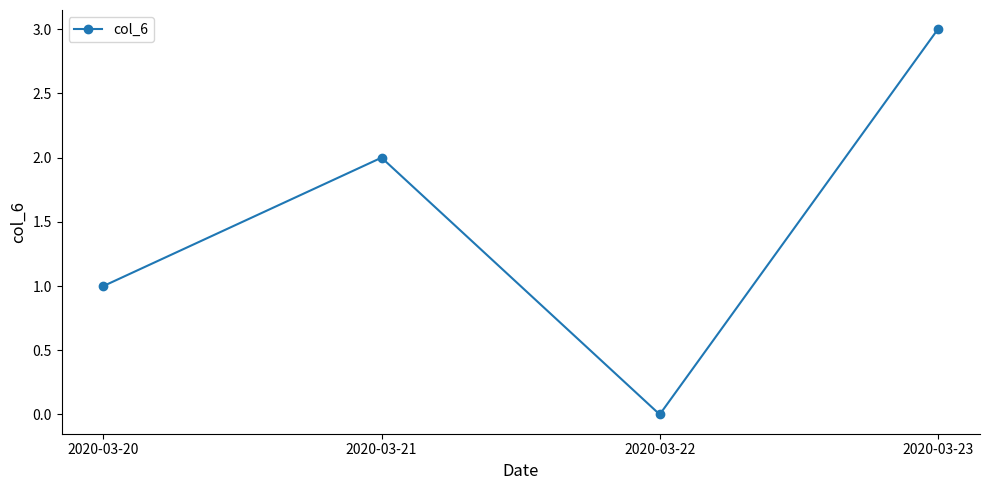

Does the chart have visible grid lines?

No